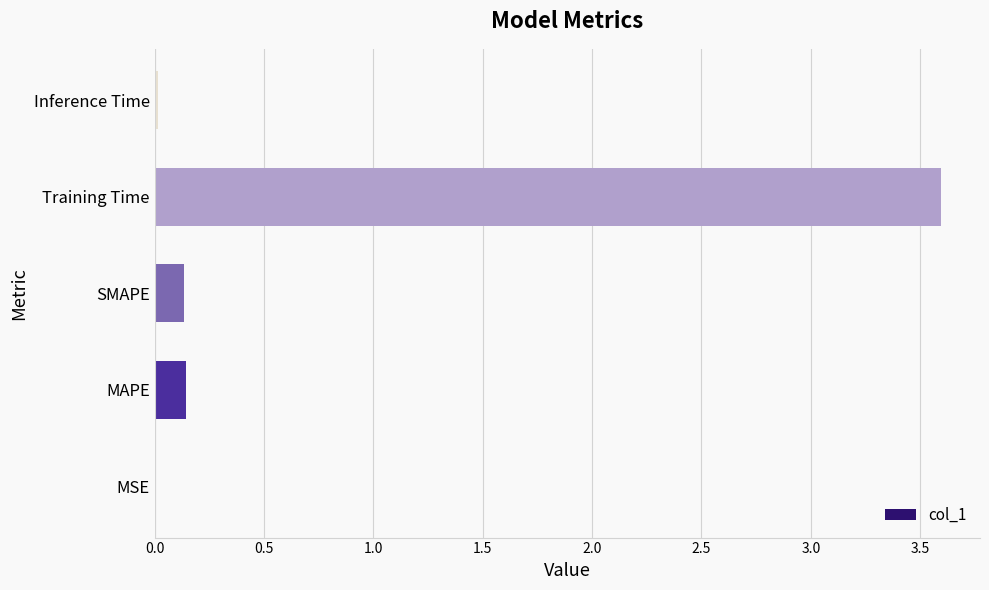

Which category has the highest value across all series?

Training Time